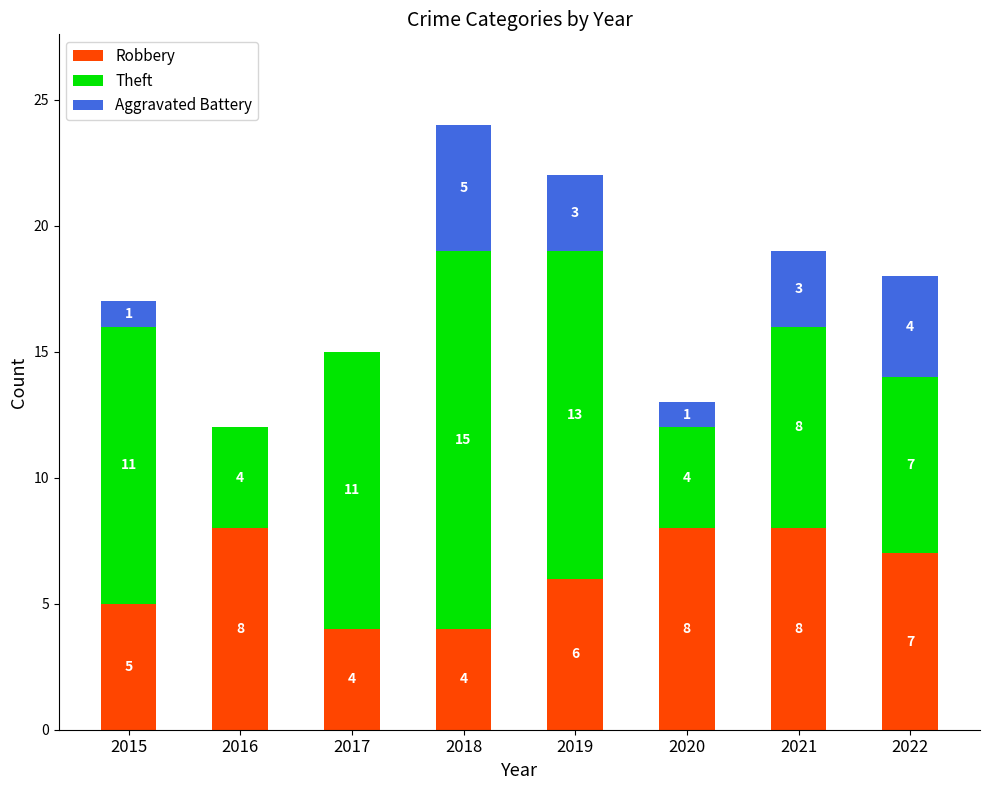

What is the total value across all series at 2016?

12